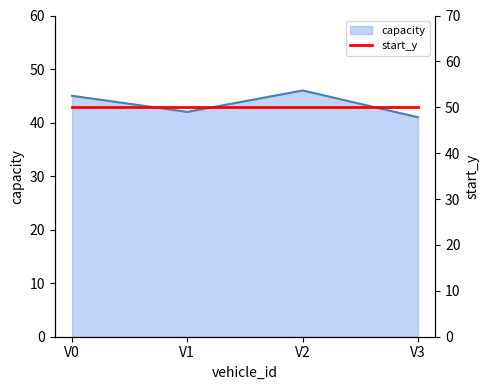

What value does the data have at V2?

46